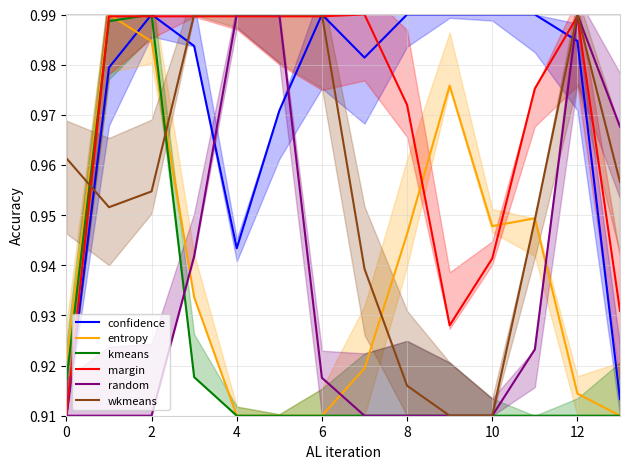

In wkmeans, how many points are lower than both neighbors (excluding endpoints)?

1